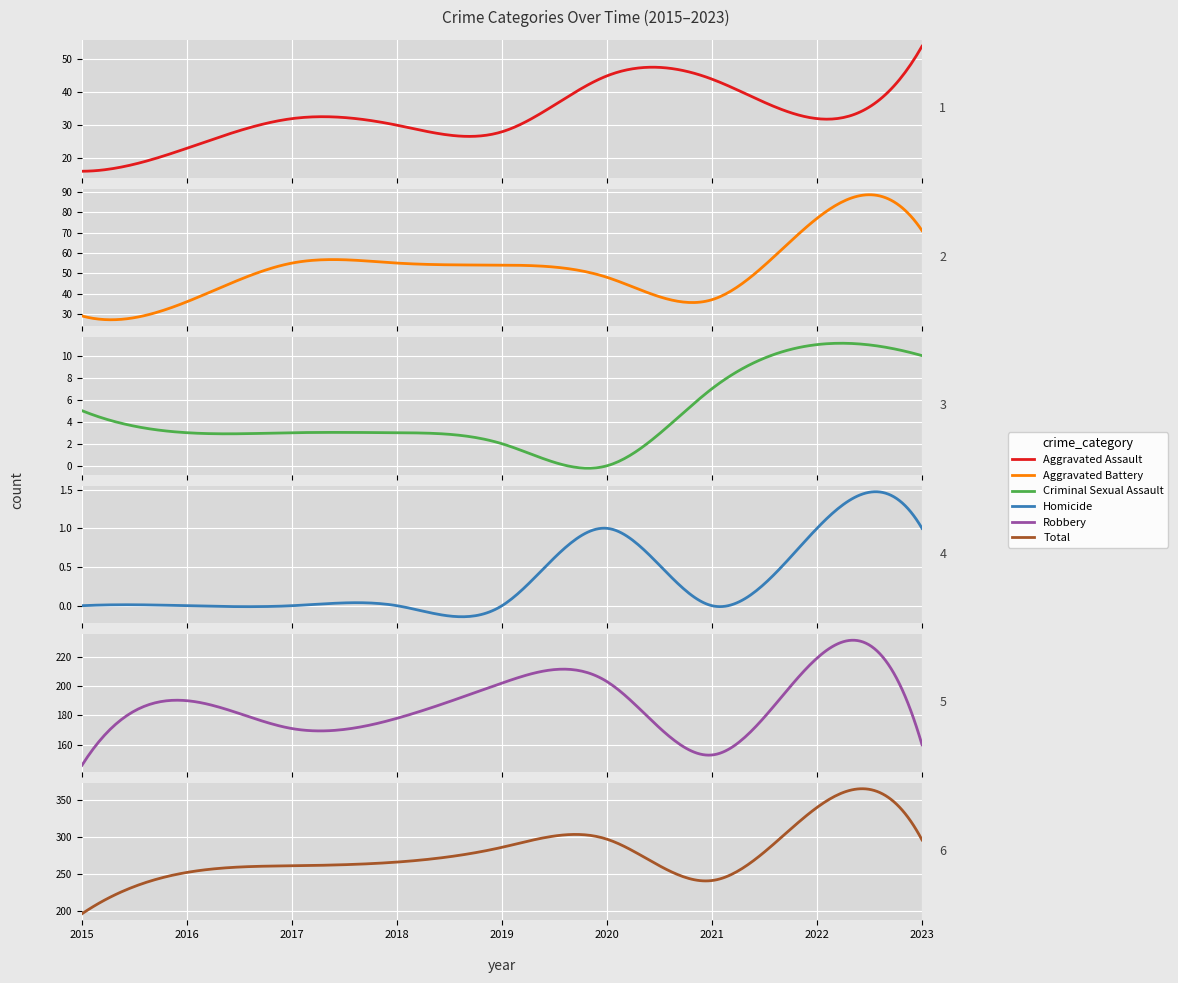

True or false: Aggravated Battery and Criminal Sexual Assault intersect in this chart.

False